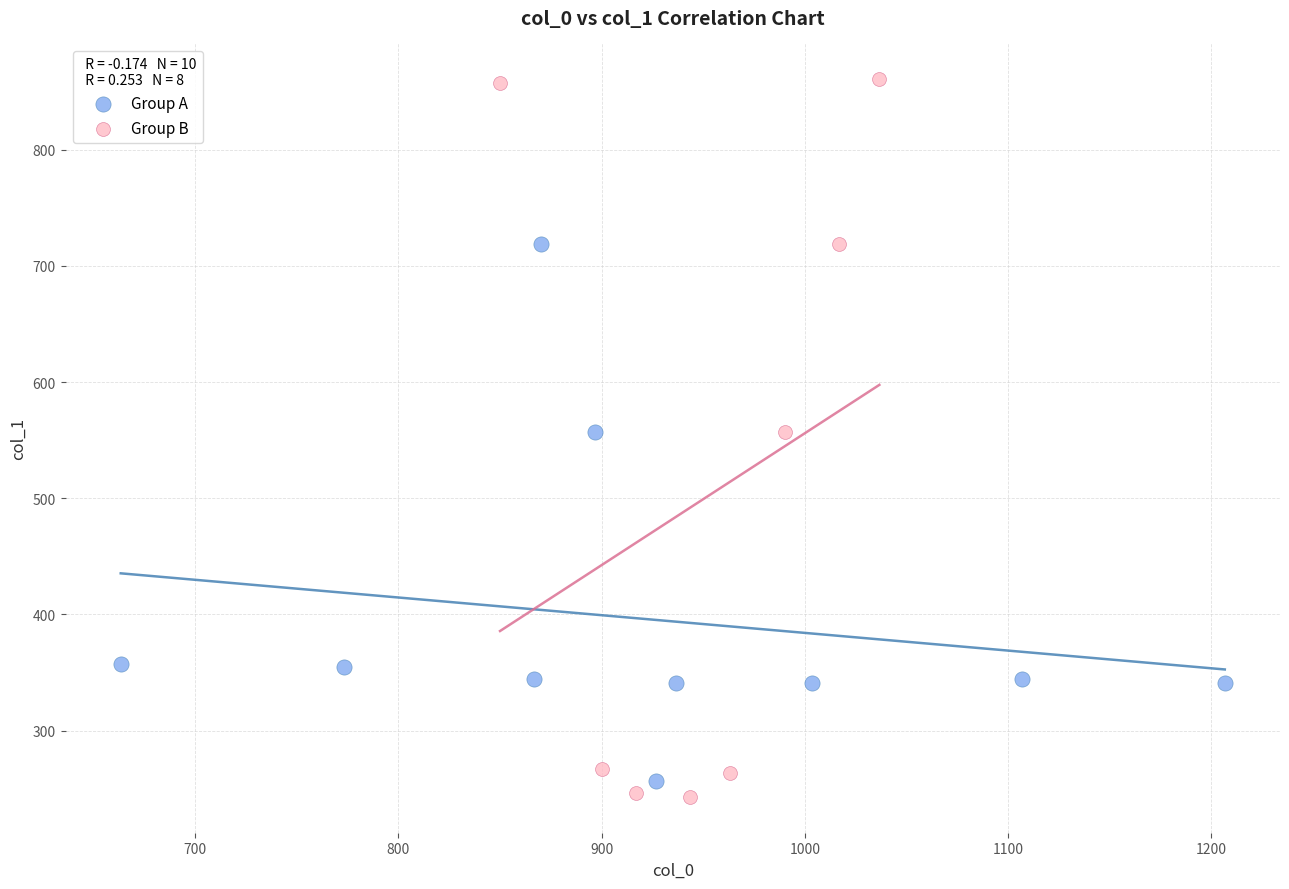

Which series contains the highest Y value?

Group B